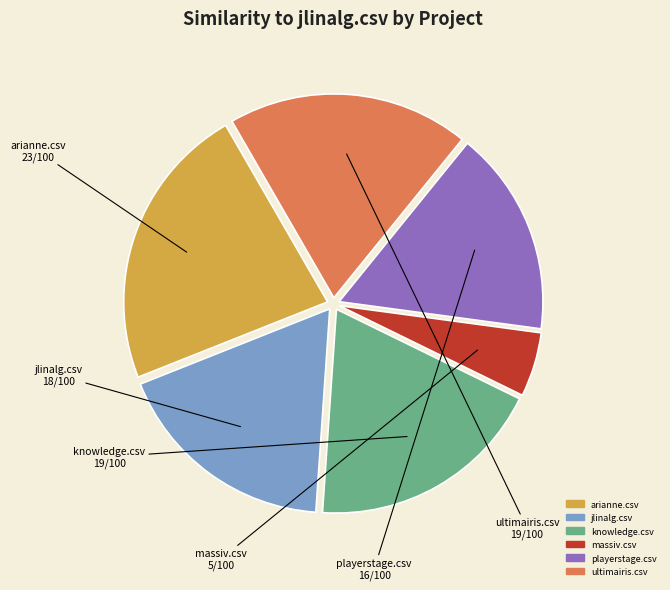

Combined, do arianne.csv and playerstage.csv account for over 50%?

No